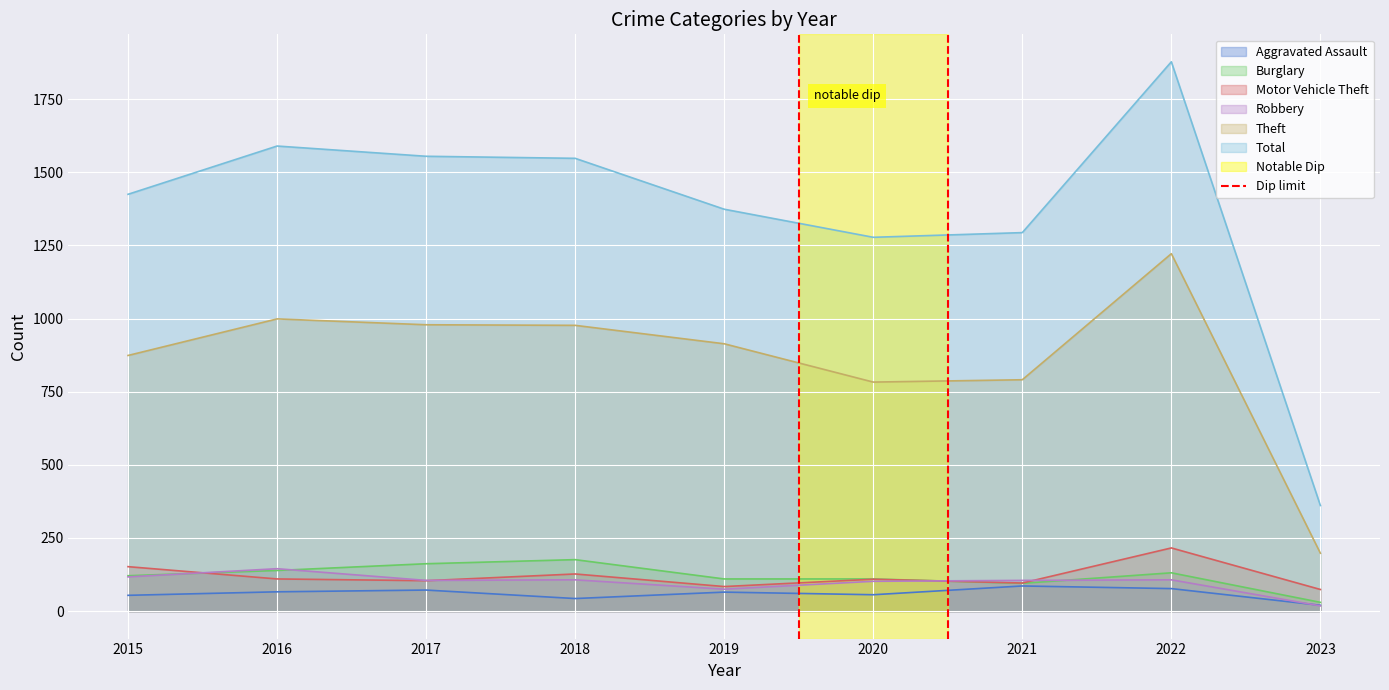

Count the values in the range 0 to 1.

2